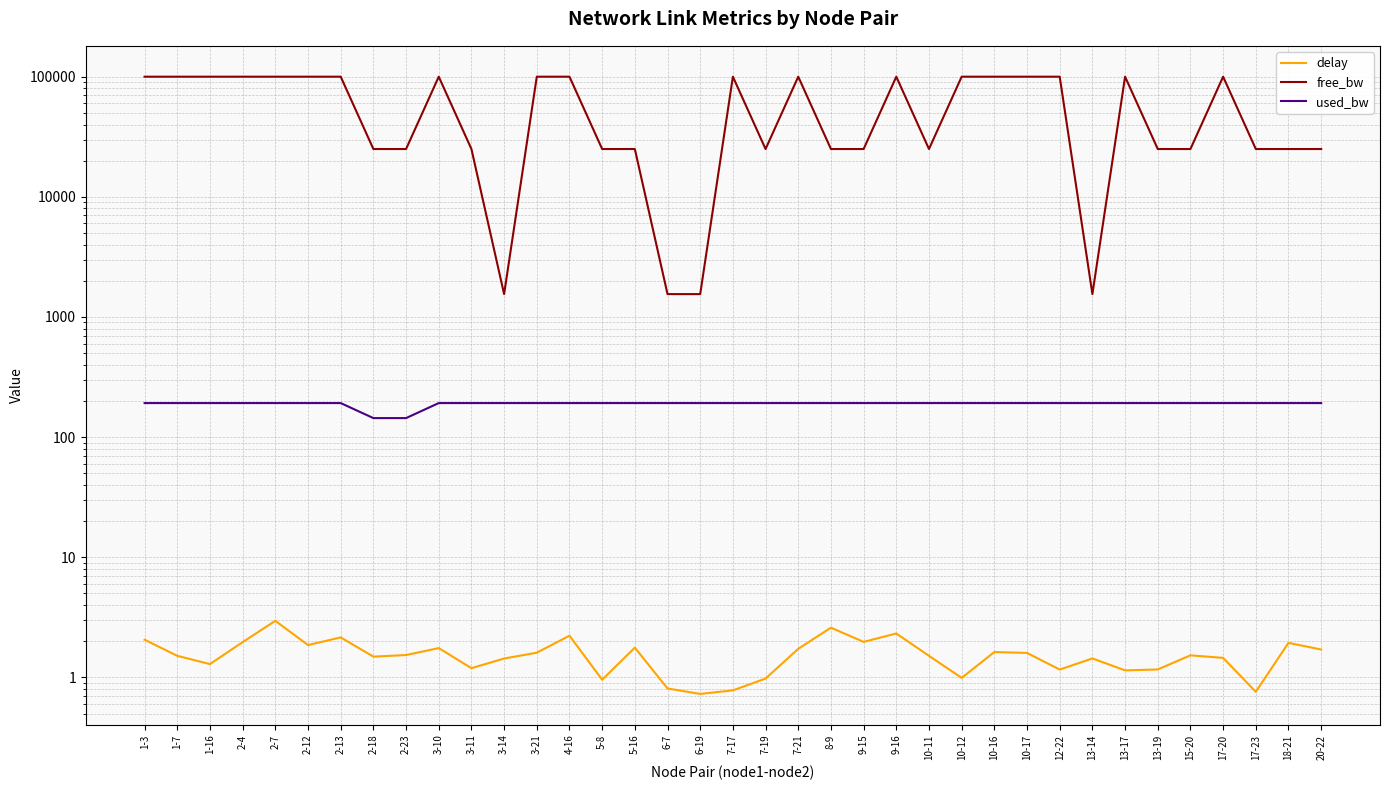

Count the number of data series in this chart.

3